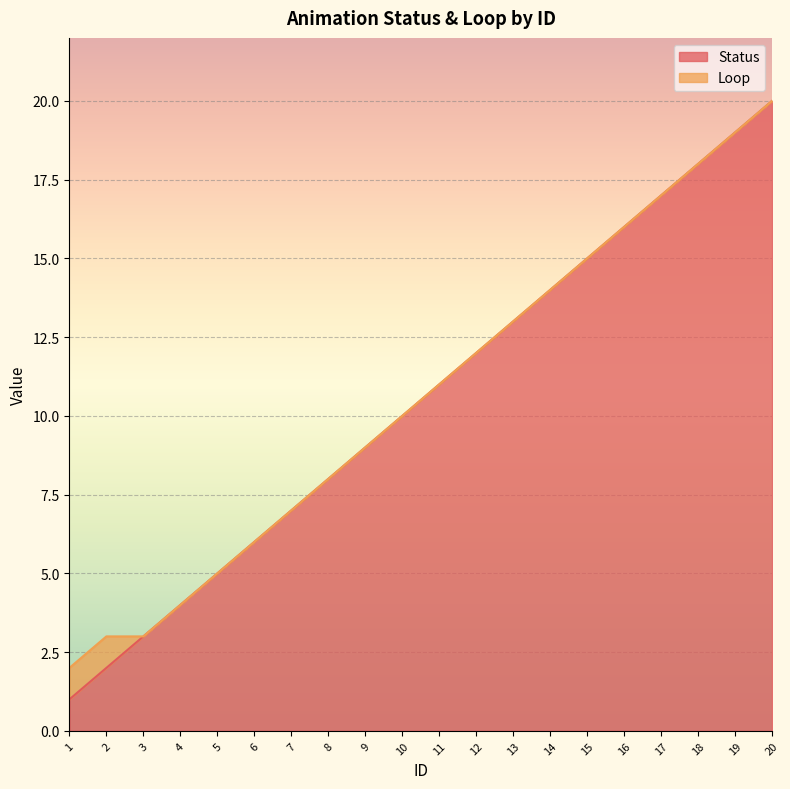

Is it true that the value at 13 is 13?

True